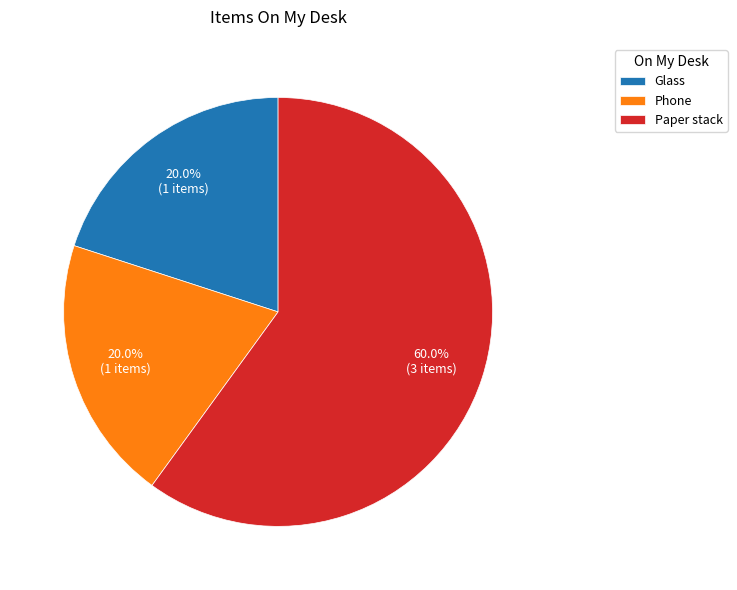

True or false: Phone accounts for 33% of the total.

False